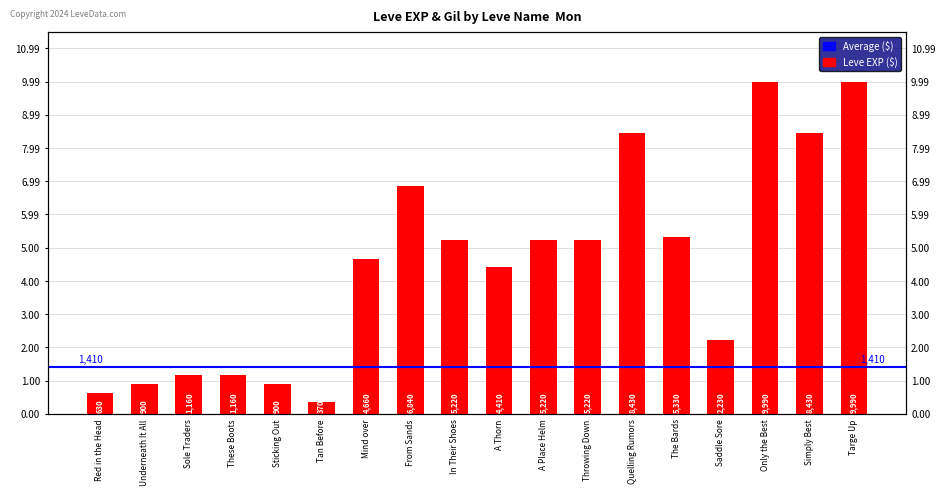

Does the chart contain any negative values?

No